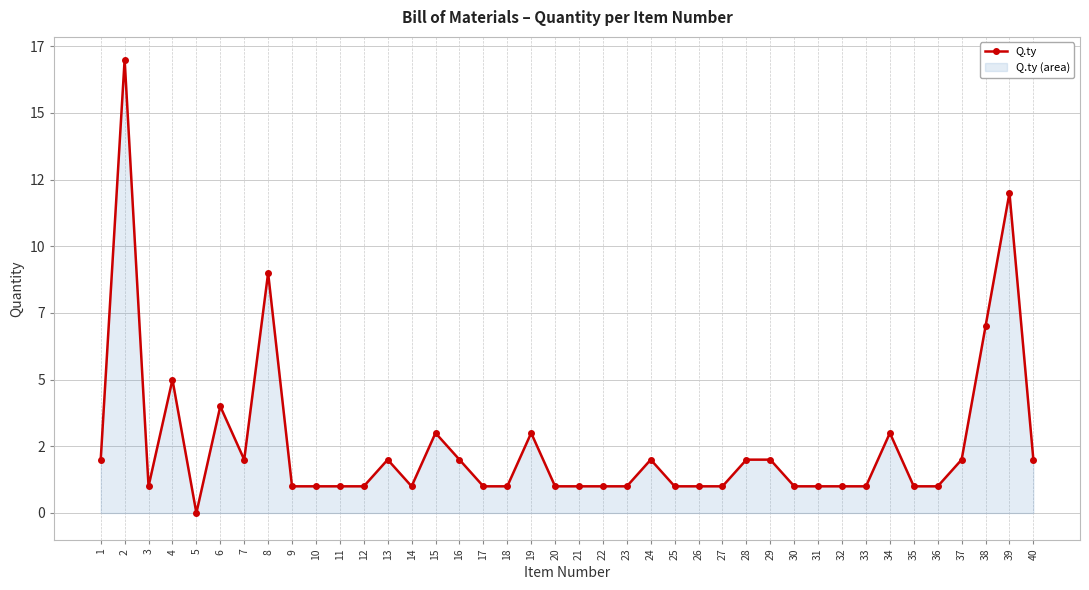

Rank the categories by value from highest to lowest.

2, 39, 8, 38, 4, 6, 15, 19, 34, 1, 7, 13, 16, 24, 28, 29, 37, 40, 3, 9, 10, 11, 12, 14, 17, 18, 20, 21, 22, 23, 25, 26, 27, 30, 31, 32, 33, 35, 36, 5